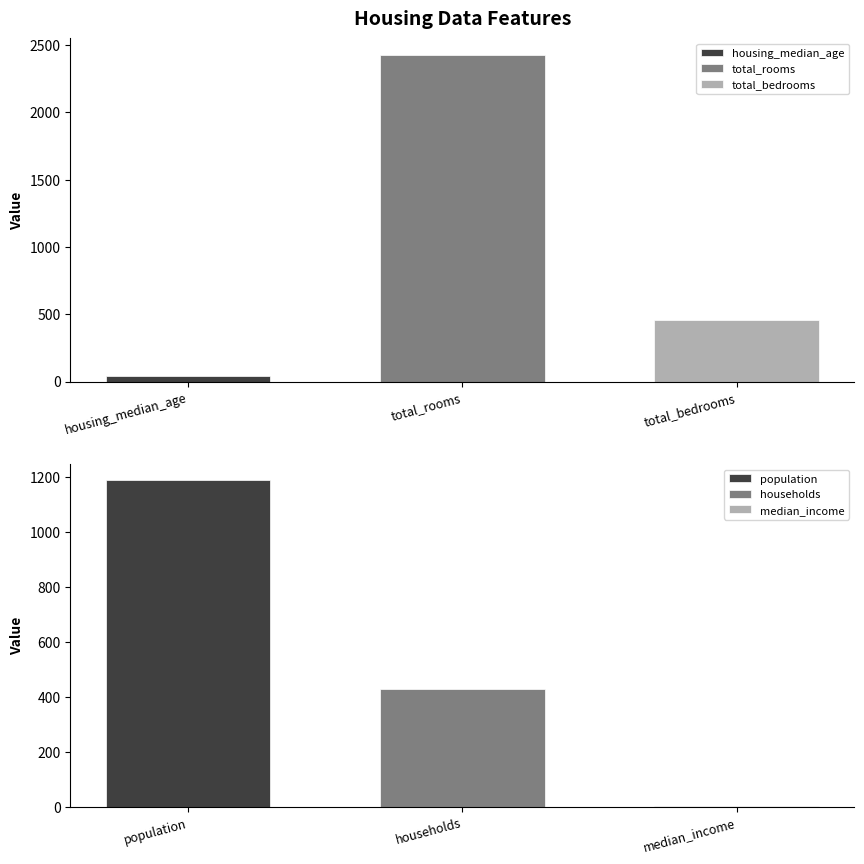

Reading right to left, what are all the values shown in this chart?

3.0	430.0	1188.0	454.0	2429.0	41.0